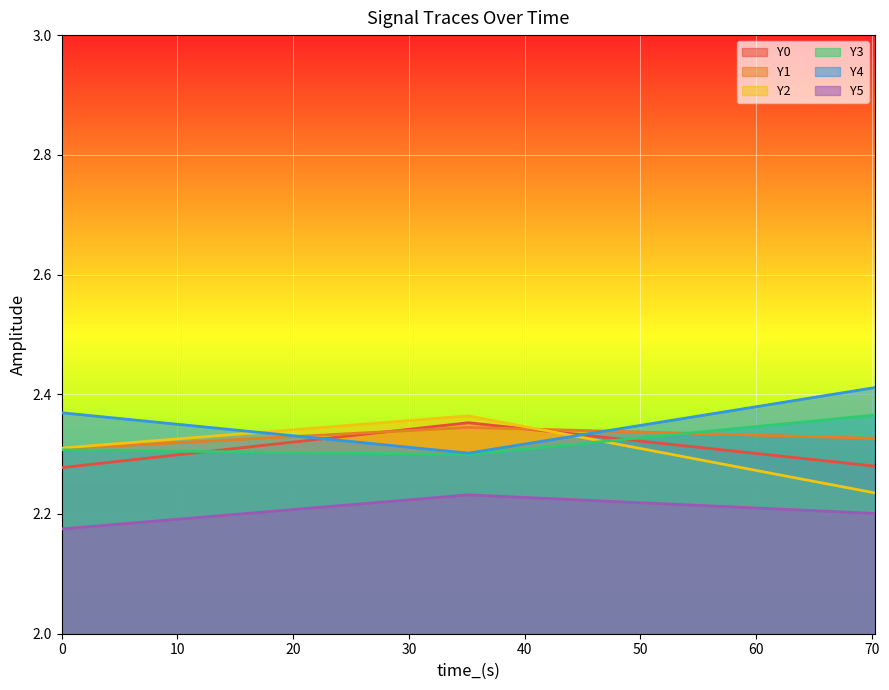

What is the average value of the Y3 series?

2.3